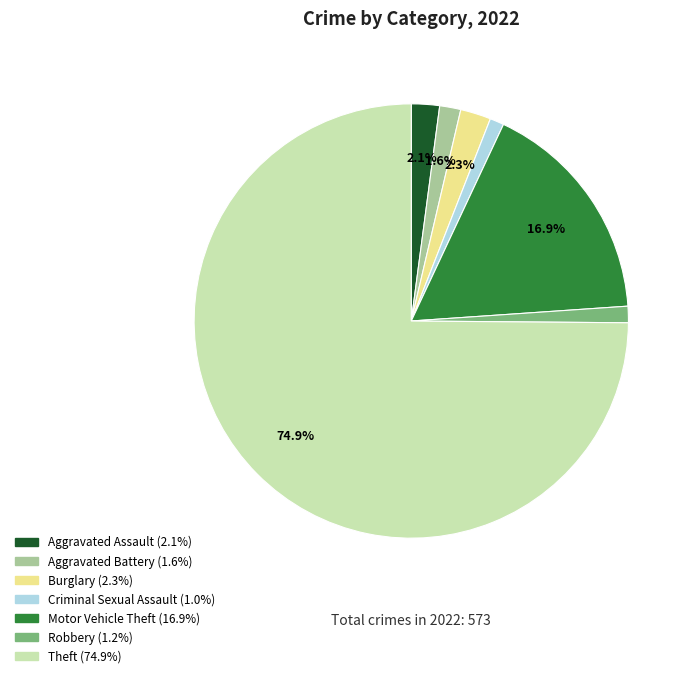

To the nearest percent, what is the difference between the Burglary and Aggravated Battery slice percentages?

1%